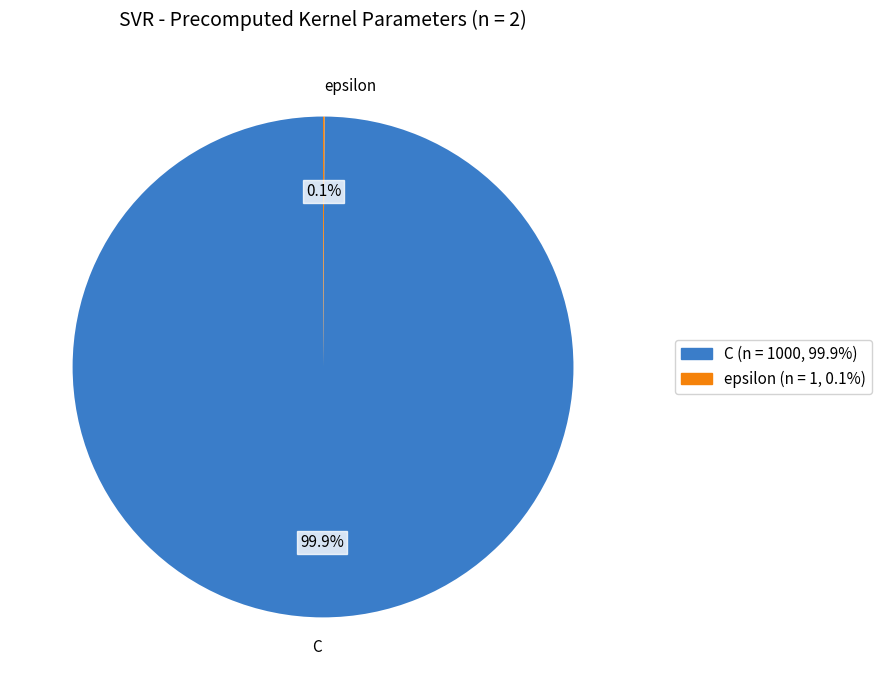

Which slice represents more than half of the pie?

C